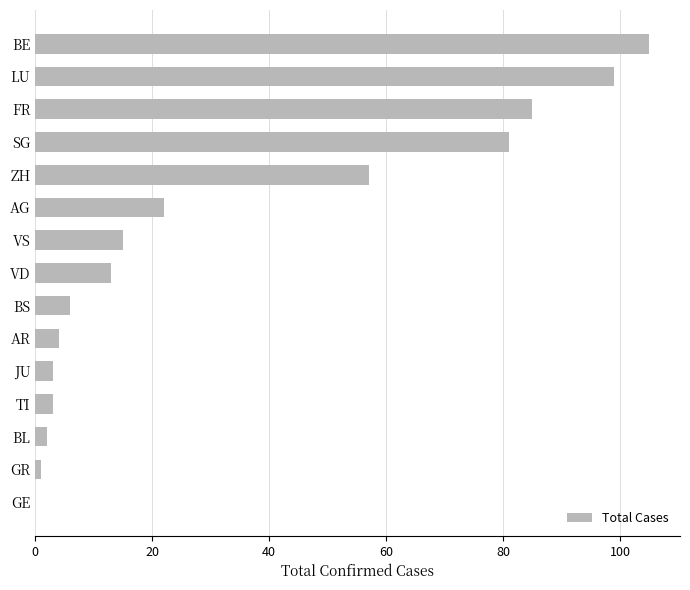

Which category has the highest value across all series?

BE